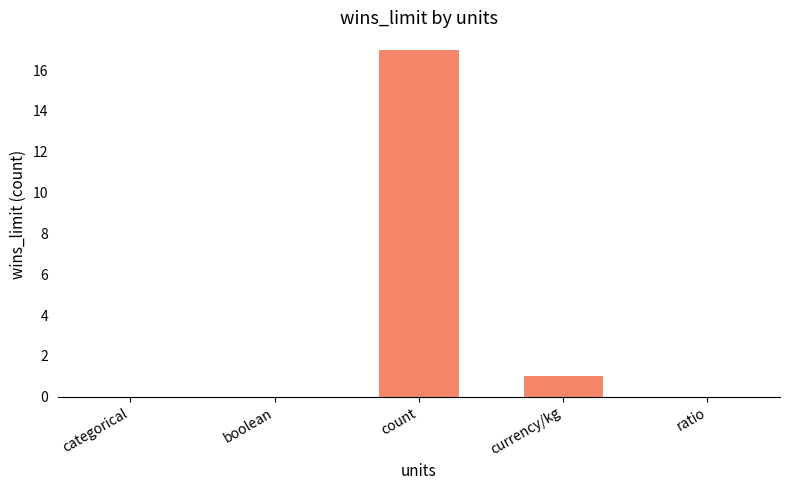

Are the bars grouped side by side (vs. stacked)?

No